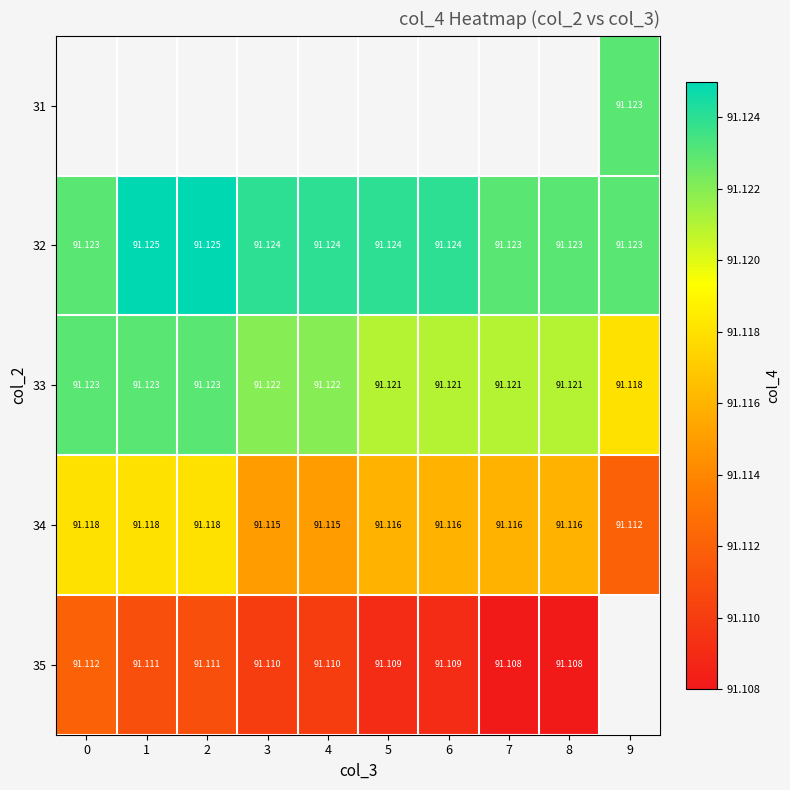

How many values in 31 are above zero?

1